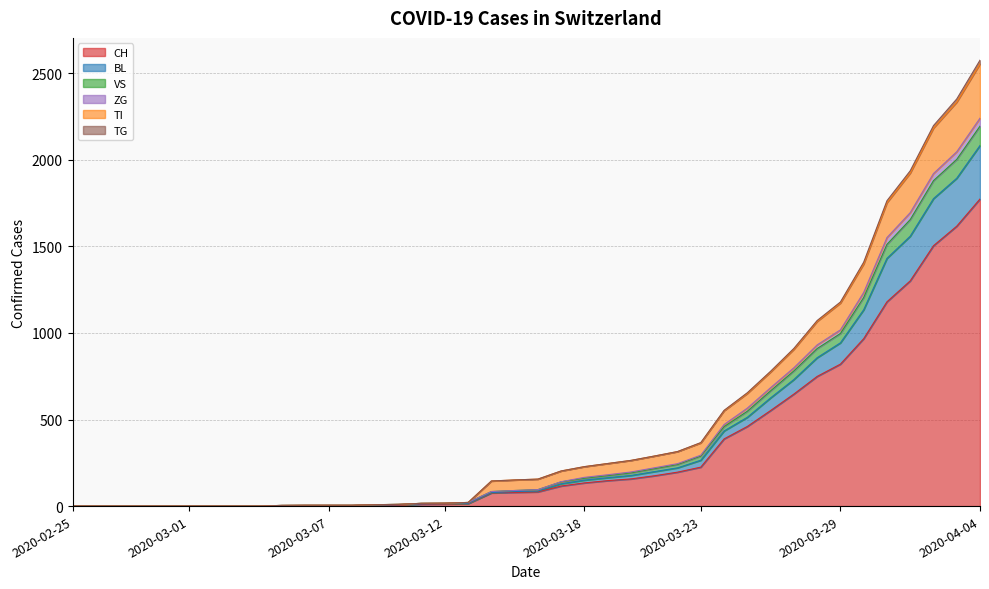

True or false: TI has more than 2 points higher than both neighbors.

False